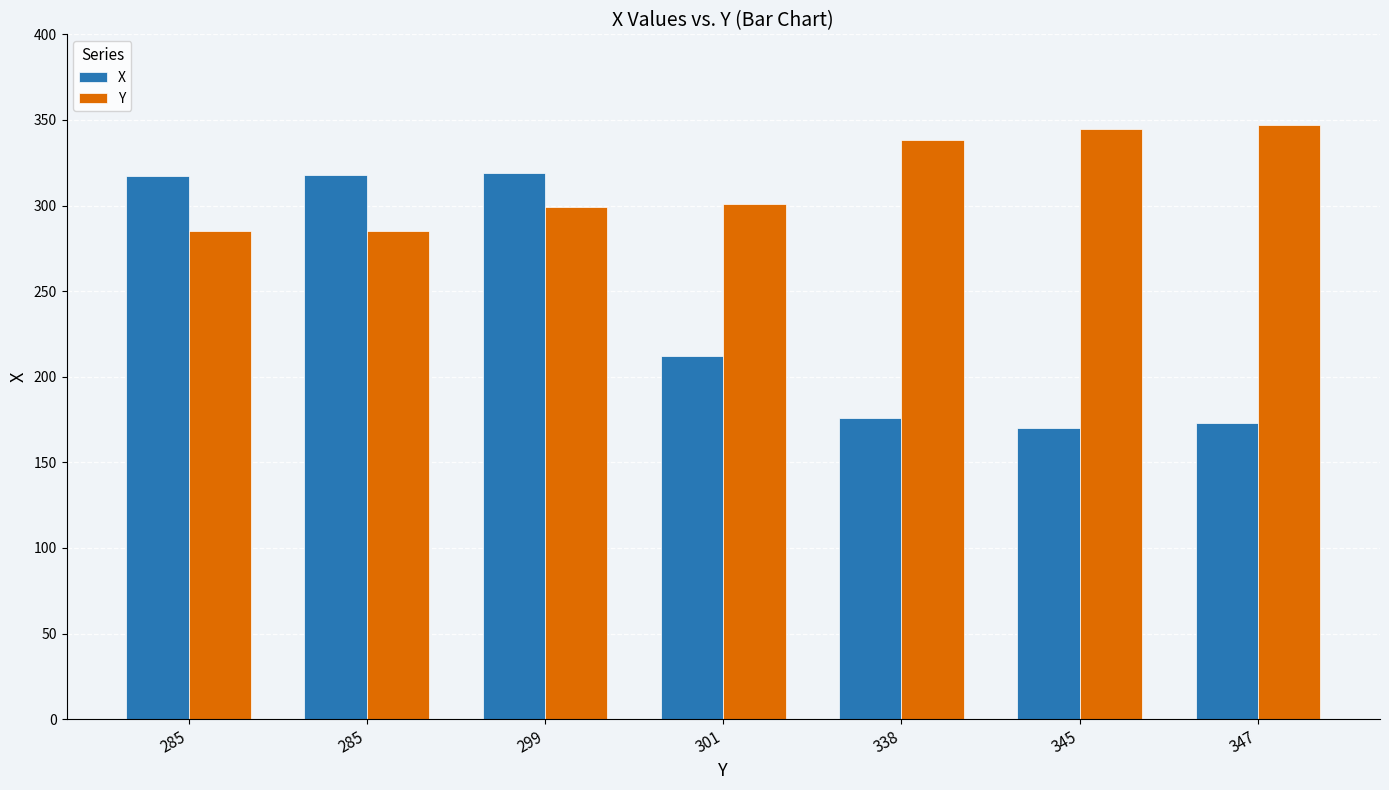

Is it true that X equals 212 at 301?

True